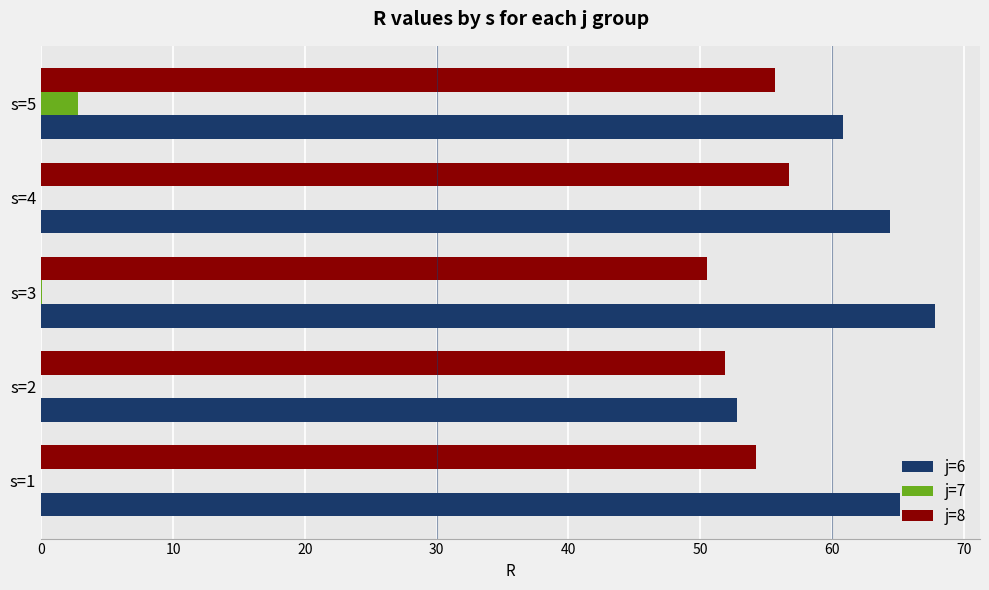

Which series has the widest spread of values?

j=6